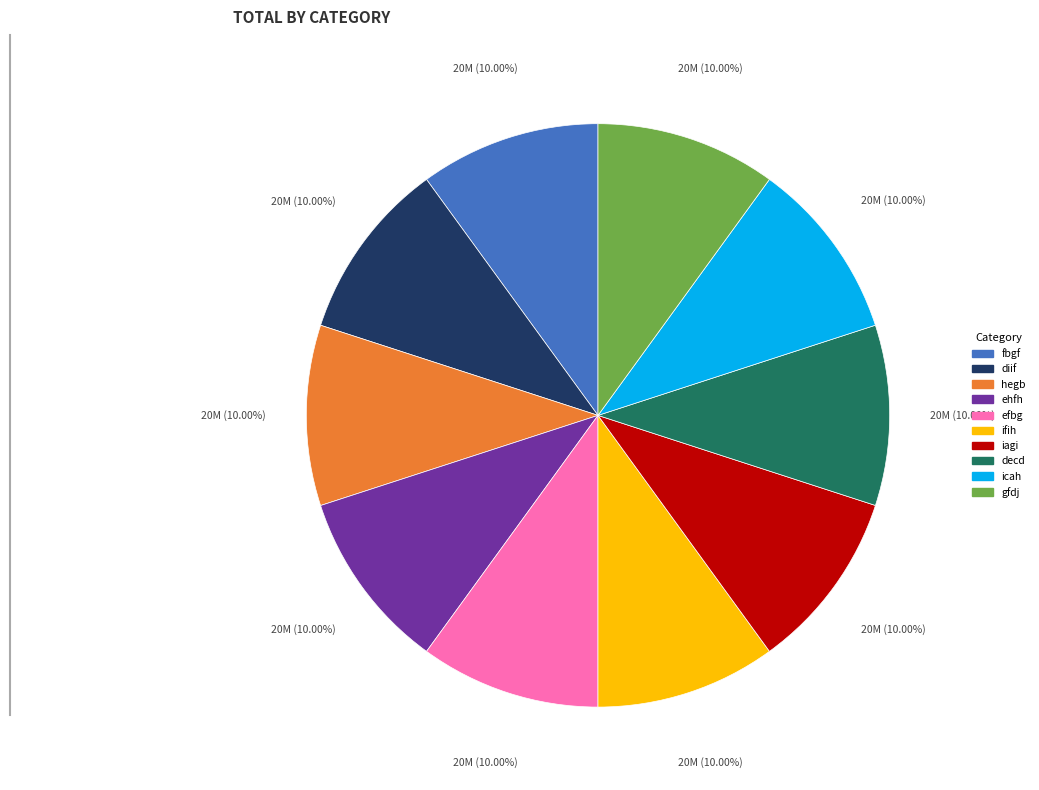

What is the ratio of the value at iagi to the value at ehfh?

1.0